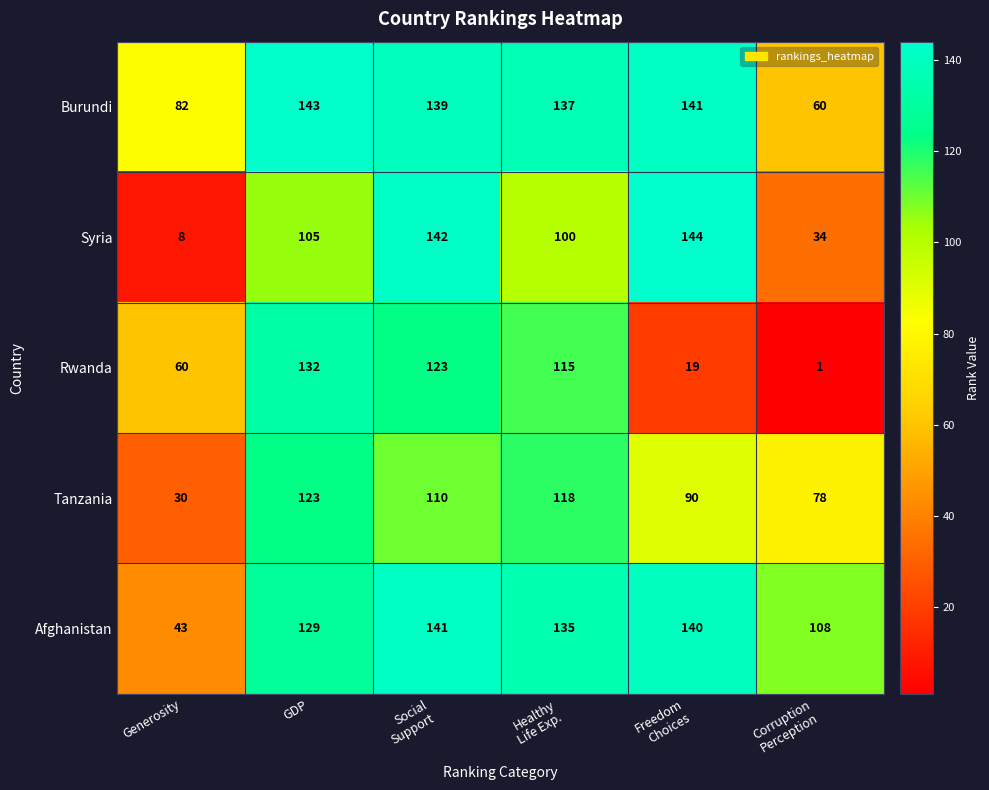

Where does the Burundi series first go above 139?

GDP